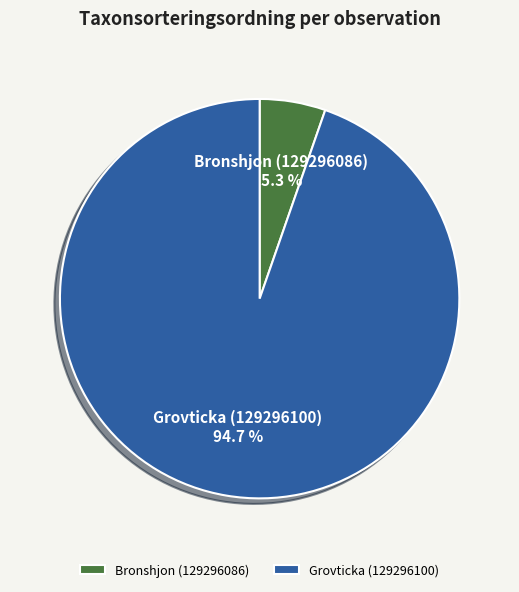

Rank the categories by value from highest to lowest.

Grovticka (129296100), Bronshjon (129296086)